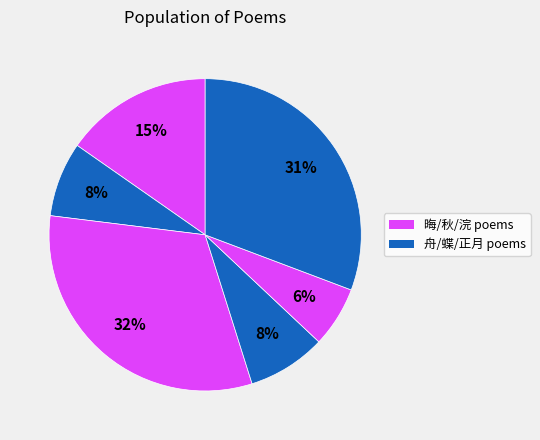

Count the number of slices in the pie.

6